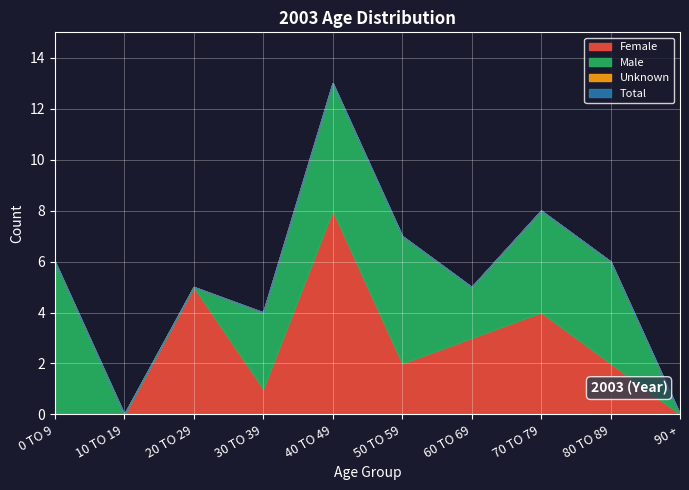

Which category has the lowest value in the Male series?

10 TO 19